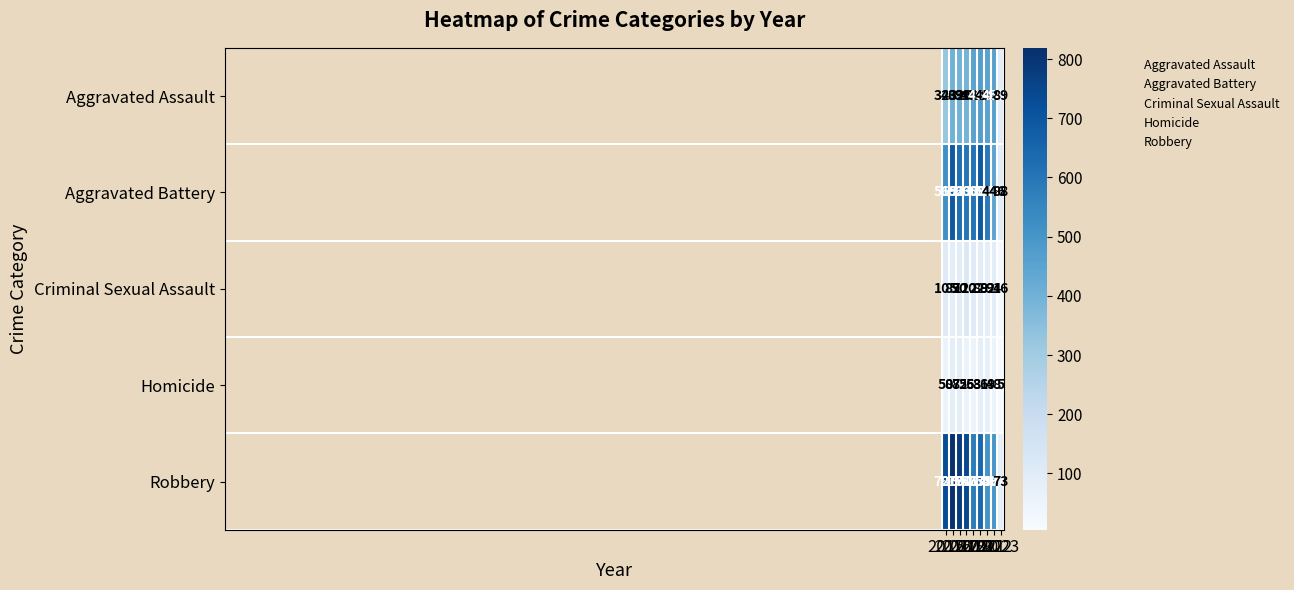

List the series in order of their peak value, lowest first.

Homicide, Criminal Sexual Assault, Aggravated Assault, Aggravated Battery, Robbery